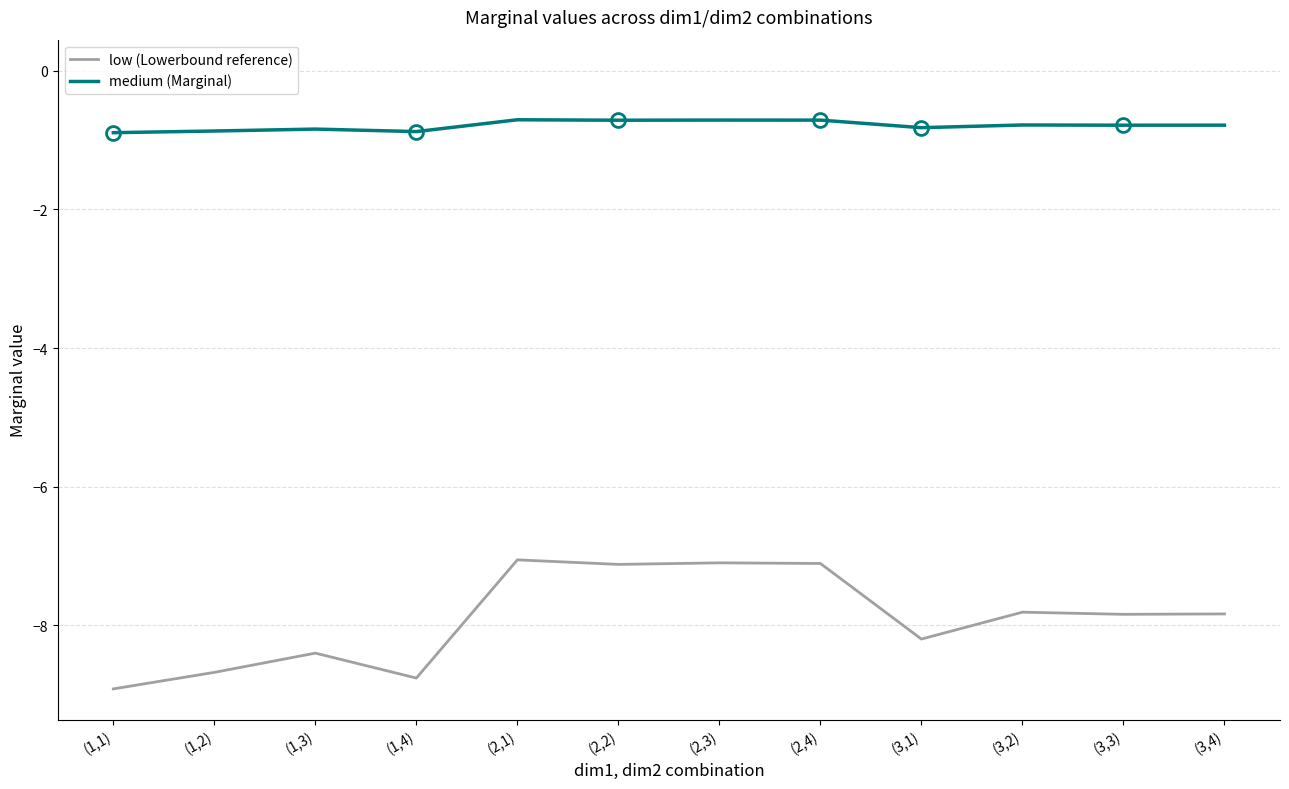

What position from the right is (1,3)?

10